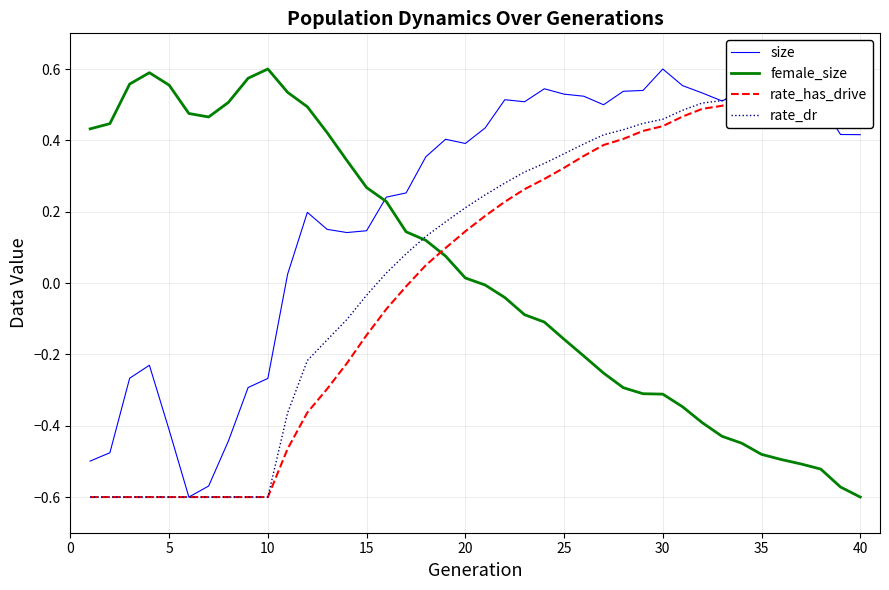

What is the lowest value of the rate_dr series?

-0.6